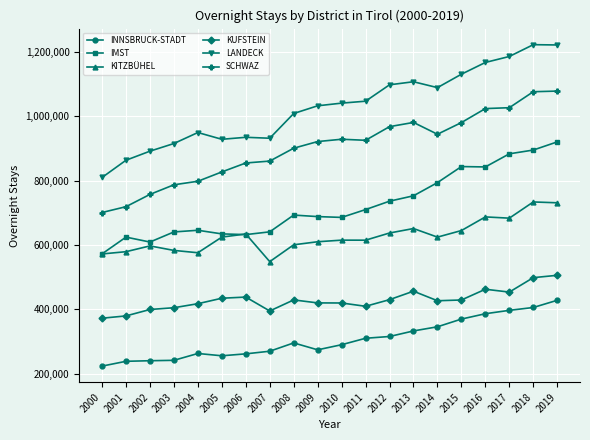

The value of INNSBRUCK-STADT at 2009 is 104348. True or false?

False